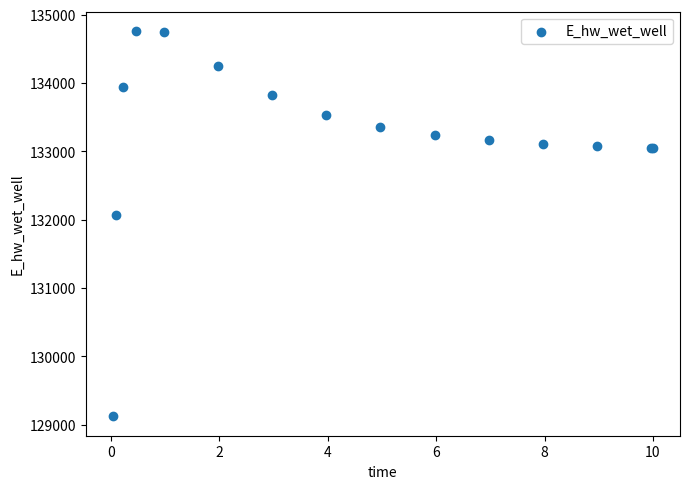

What Y value in the scatter plot is closest to 131942?

132065.3